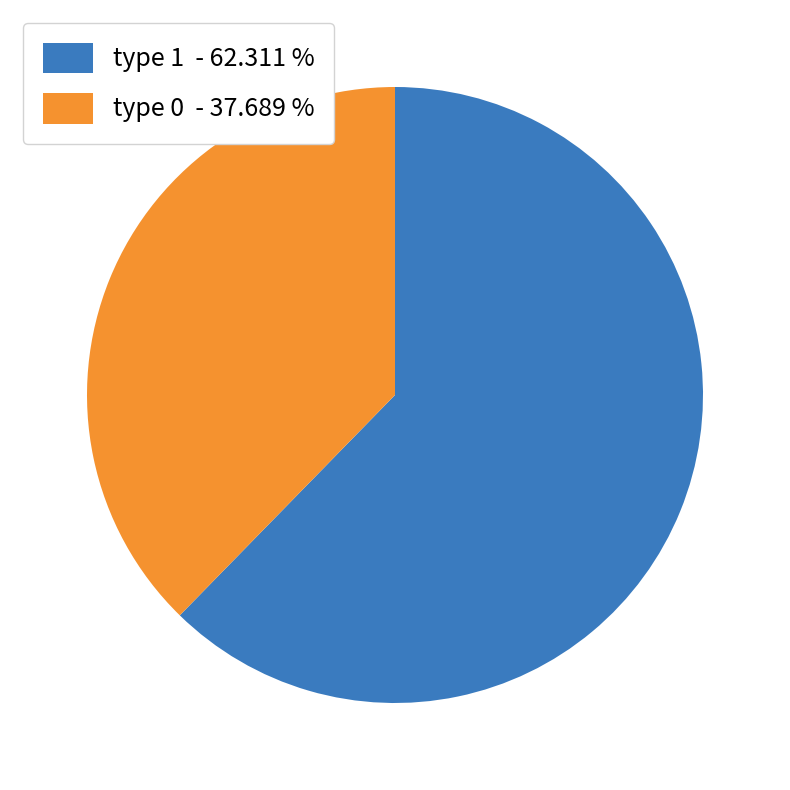

Does any single category account for the majority?

Yes